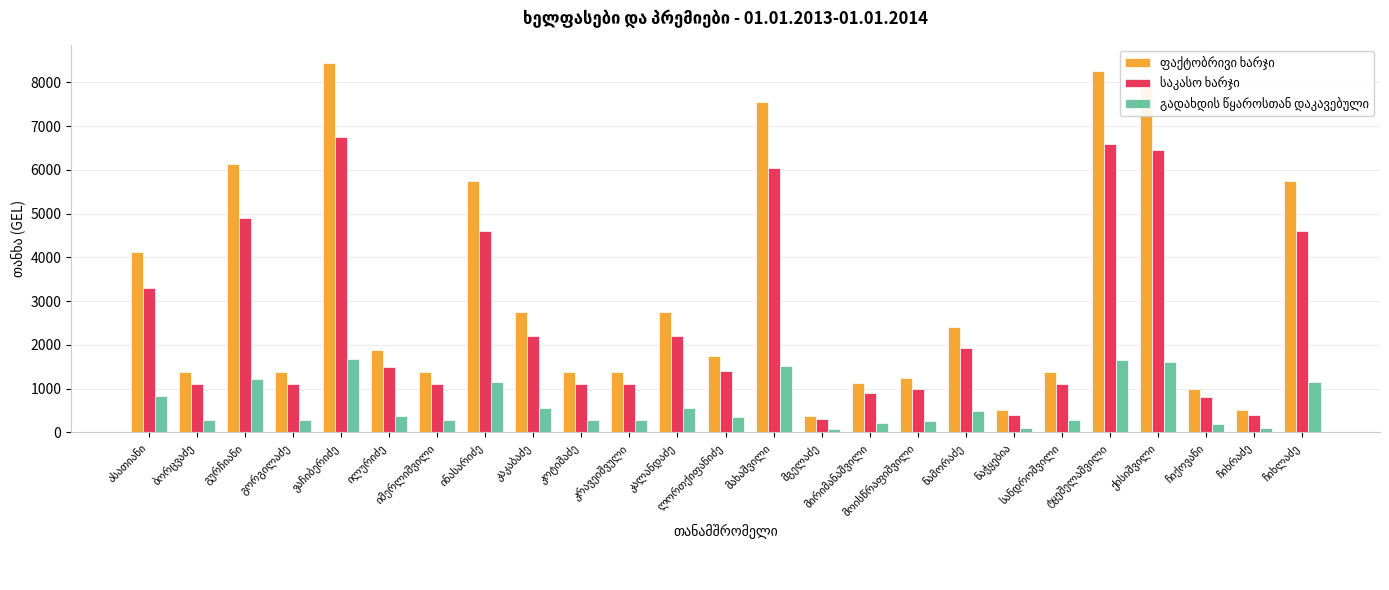

How many categories are shown in the chart?

25